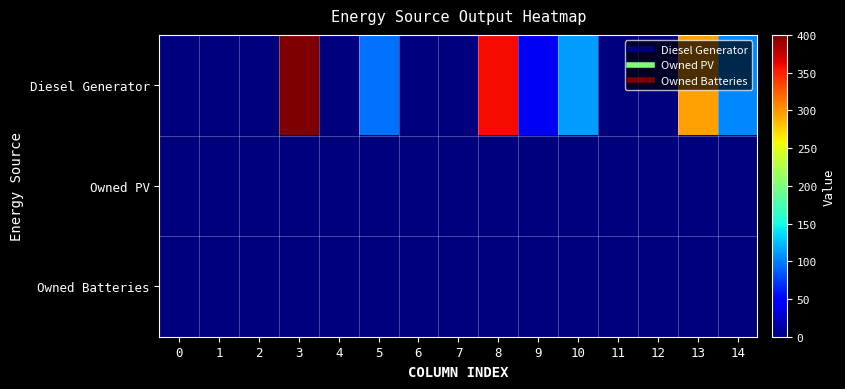

Which series changed the most between 4 and 5?

Diesel Generator